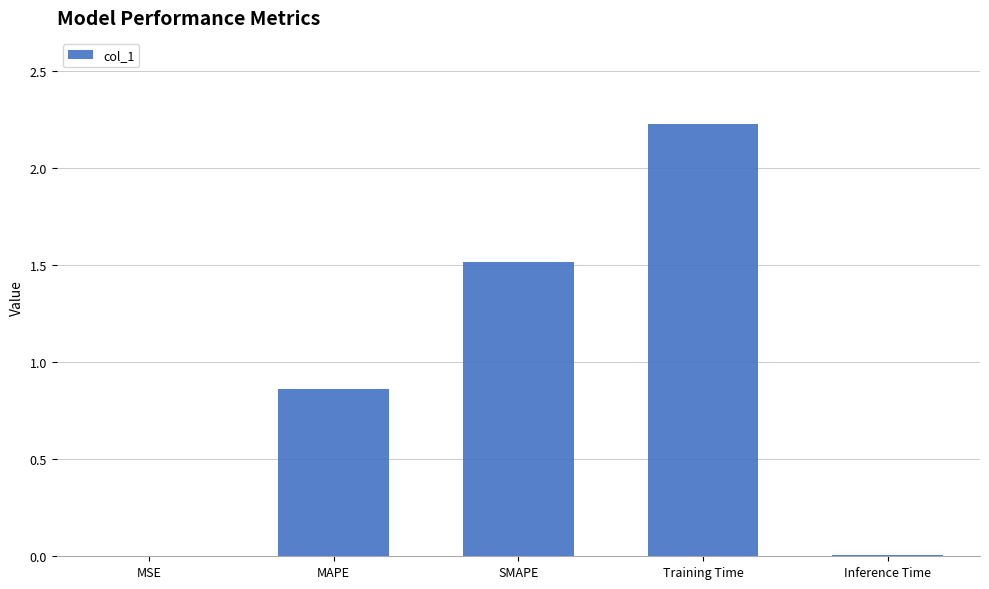

Which label corresponds to the largest value in the chart?

Training Time